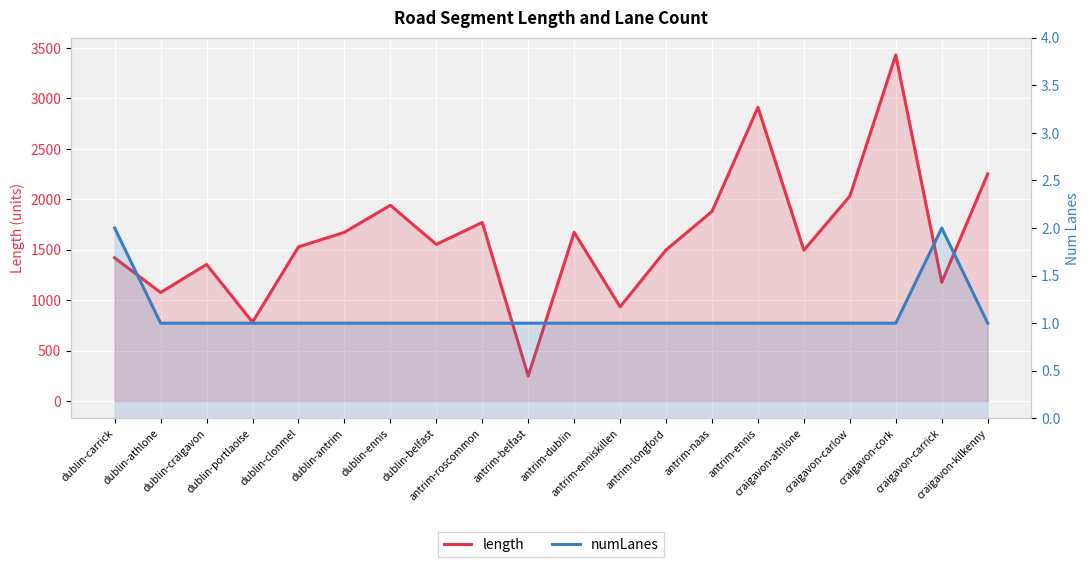

What is the highest value of the numLanes series?

2.0